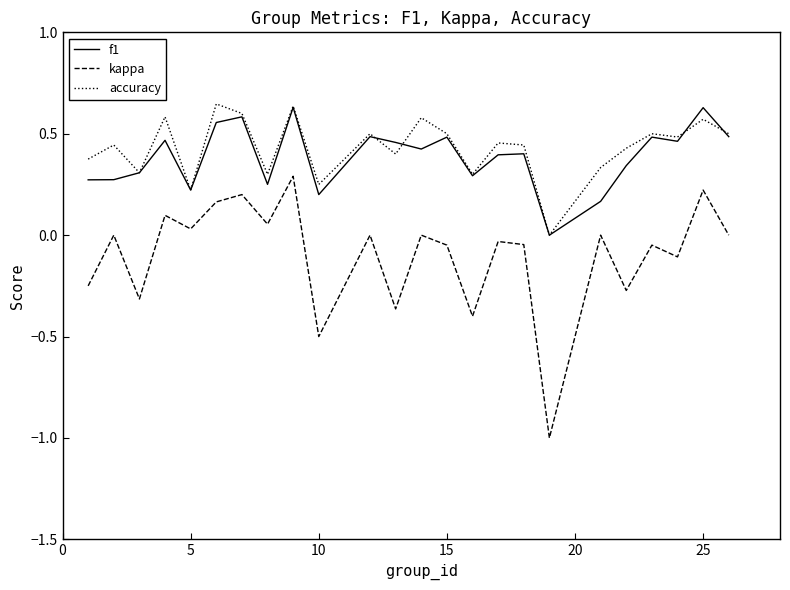

True or false: accuracy has more than 2 points higher than both neighbors.

True